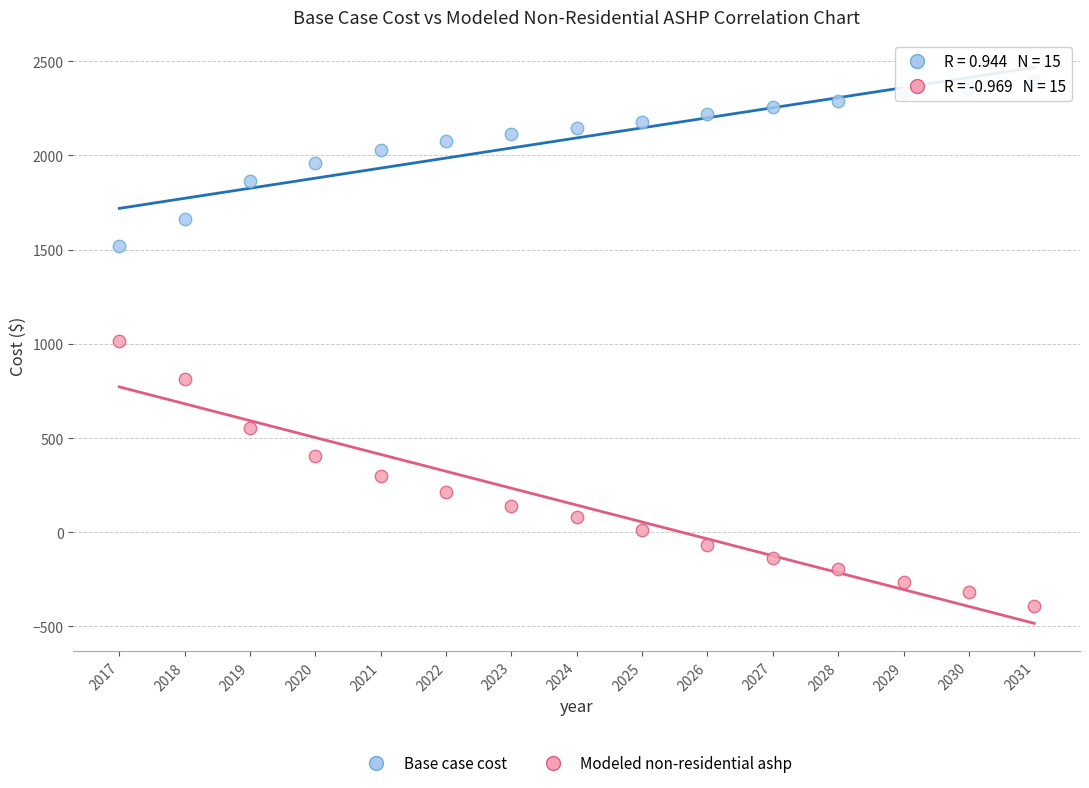

Which series has the widest spread of Y values?

Modeled non-residential ashp